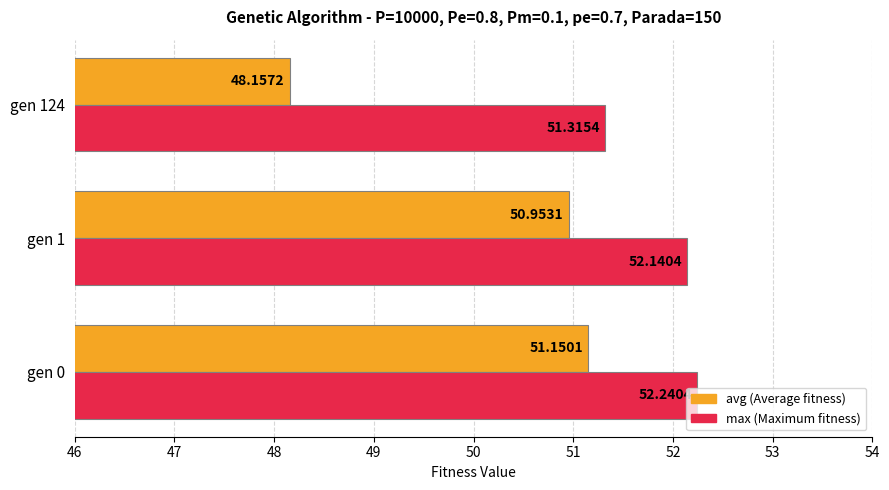

What is the spread (max minus min) of values at gen 1?

1.2